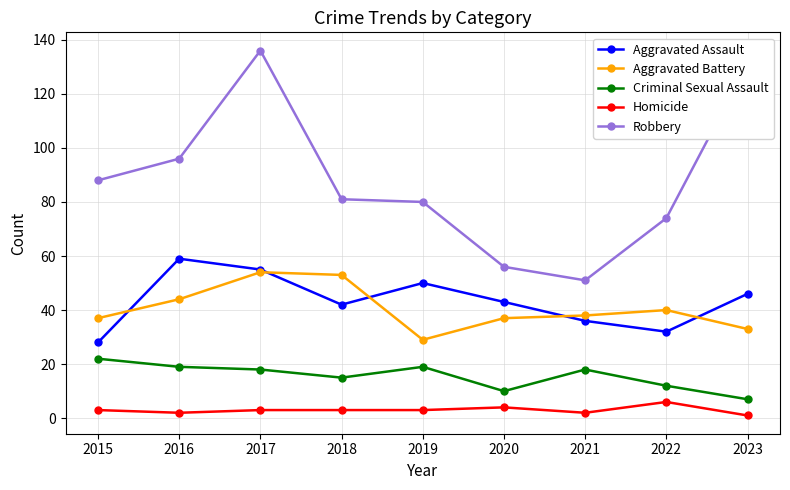

Rank the series at 2020 from highest to lowest value.

Robbery, Aggravated Assault, Aggravated Battery, Criminal Sexual Assault, Homicide